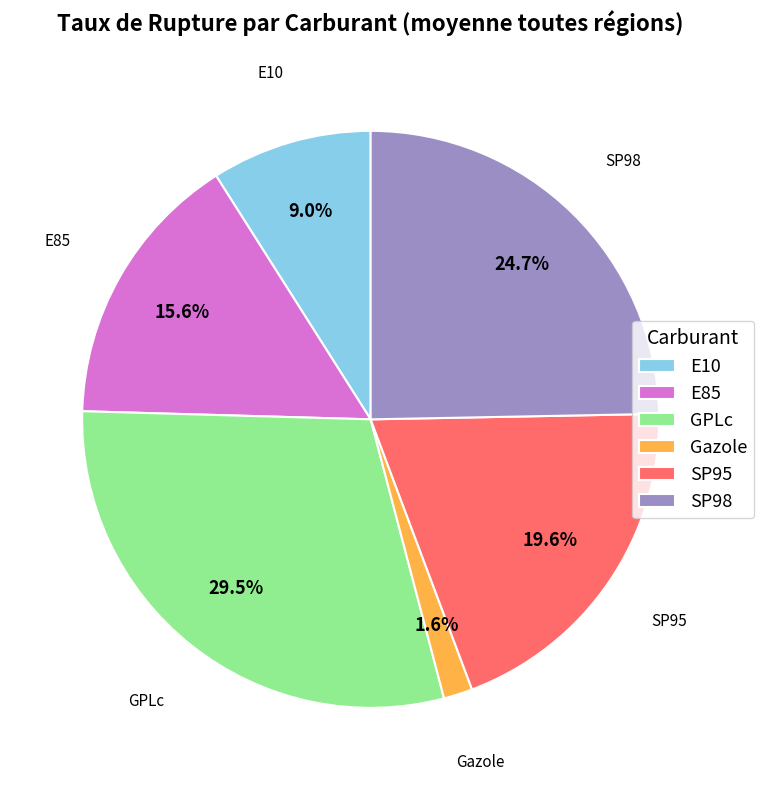

To the nearest percent, what is the average slice percentage?

17%